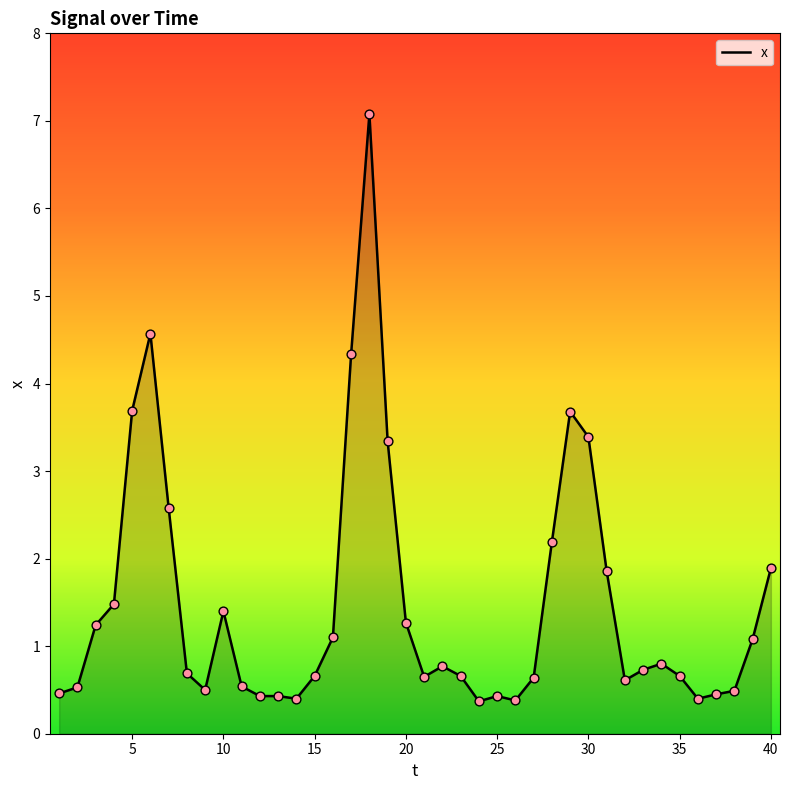

What is the difference between the maximum and minimum values?

6.7